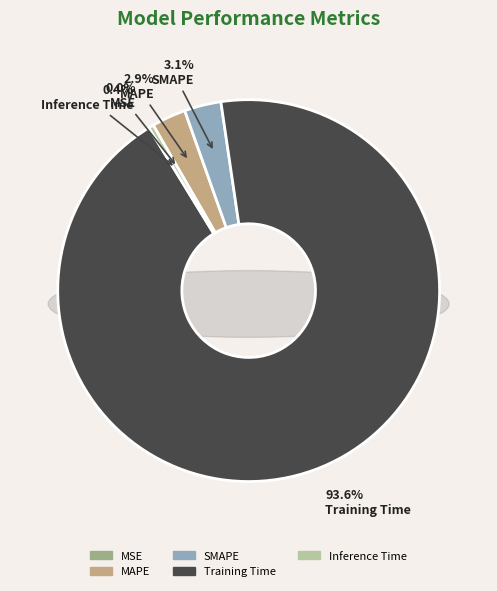

Is there any slice that represents more than half of the pie?

Yes